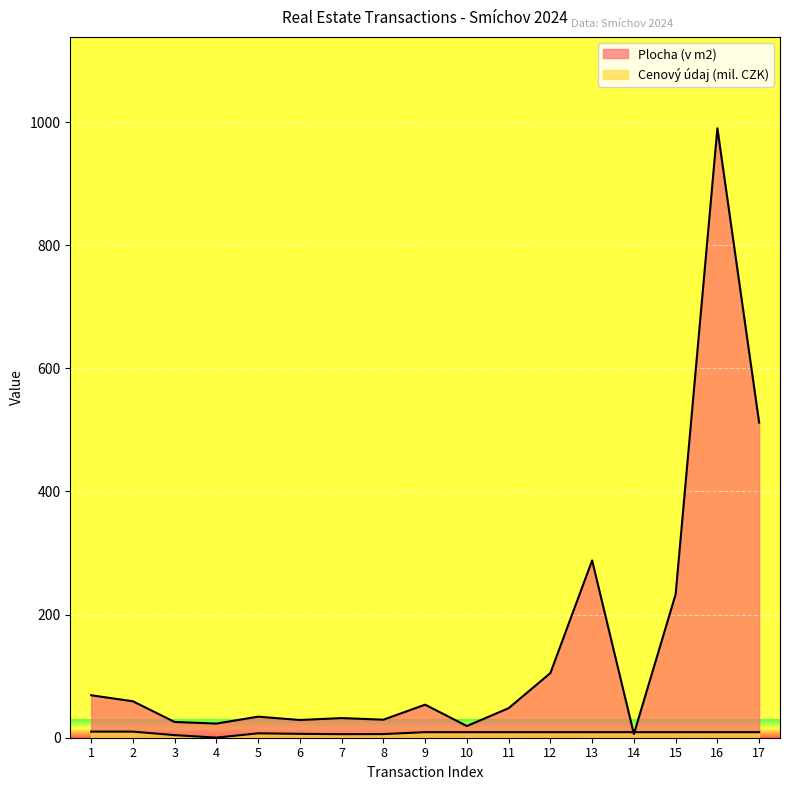

Where is the first local maximum for Plocha (v m2)?

5